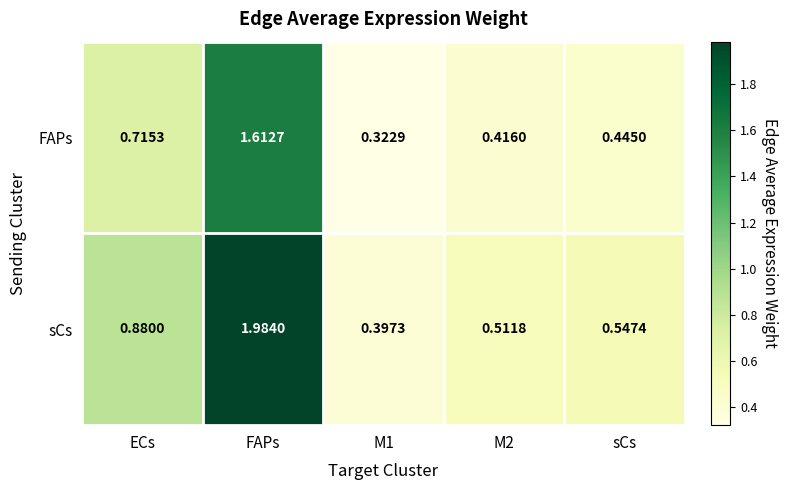

At M2, list the series in order from largest to smallest.

sCs, FAPs